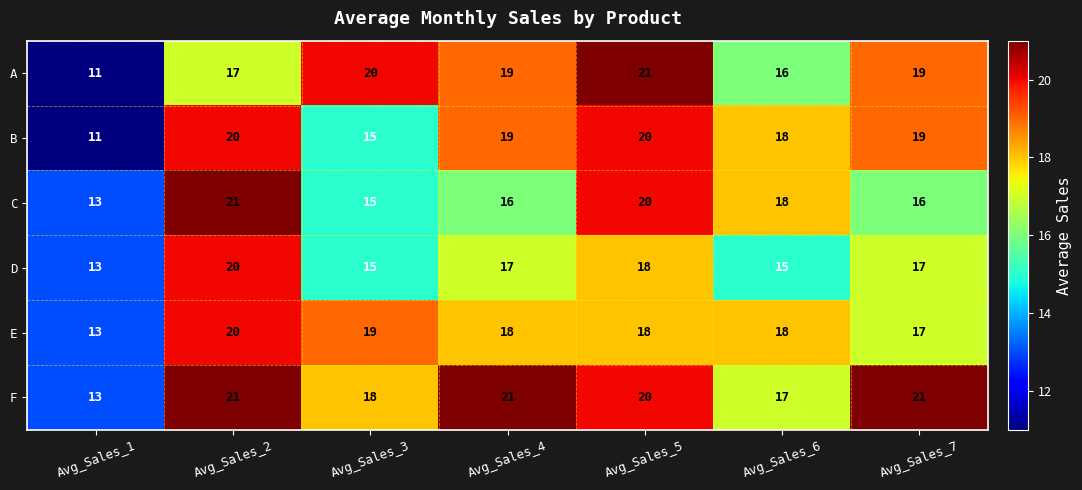

At which label is F closest to 17?

Avg_Sales_6